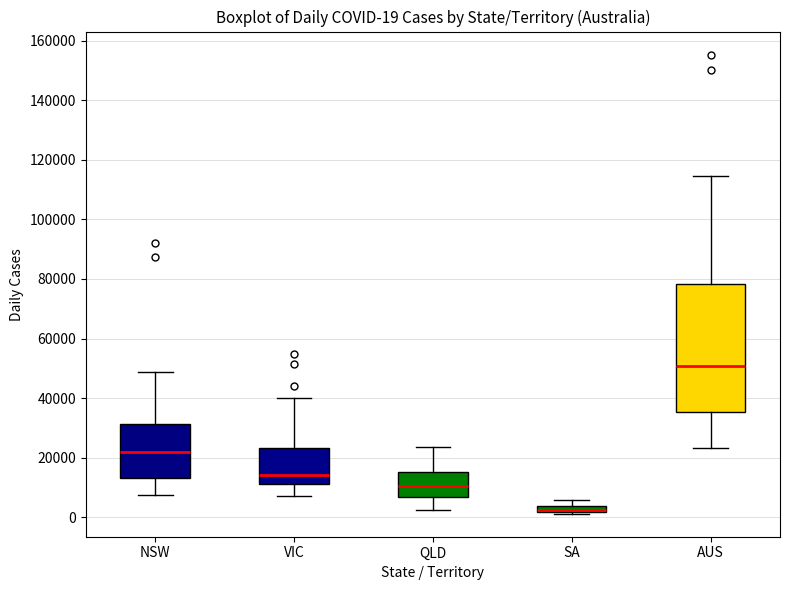

Comparing the boxes themselves (not the whiskers), which one is the tallest?

AUS